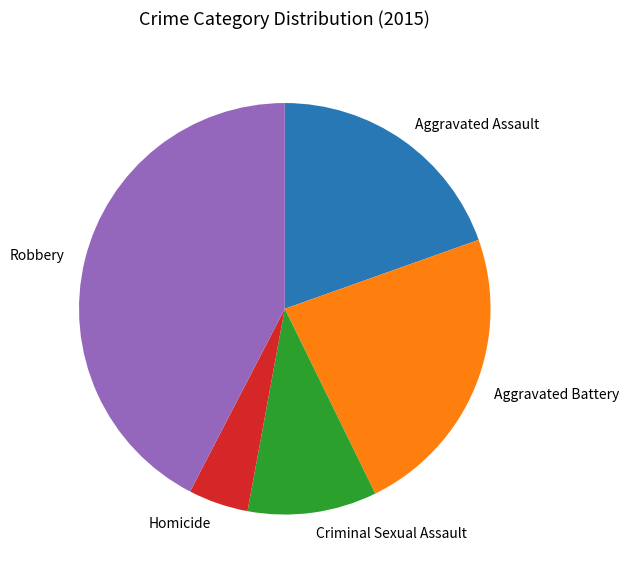

How many segments does this pie chart have?

5